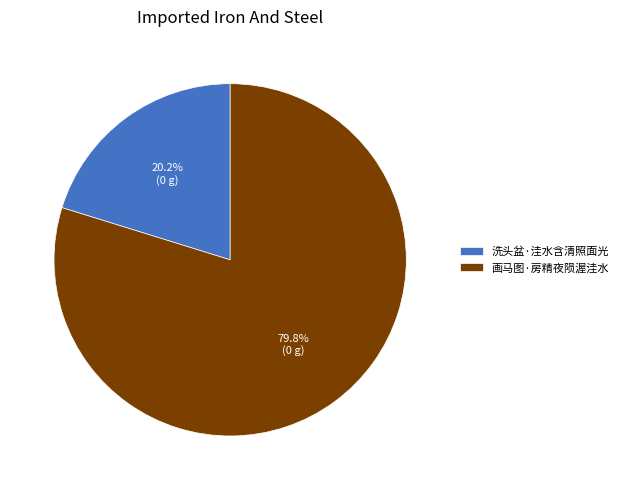

The 洗头盆·洼水含清照面光 slice represents 20% of the pie. True or false?

True